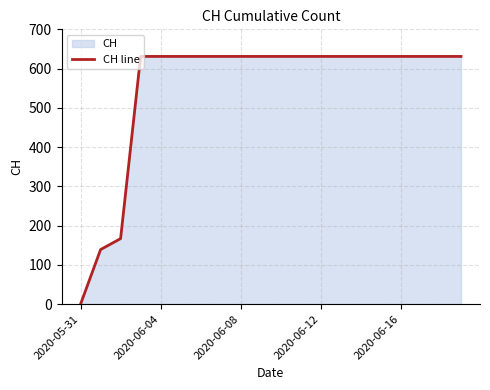

How many lines are shown in the chart?

1